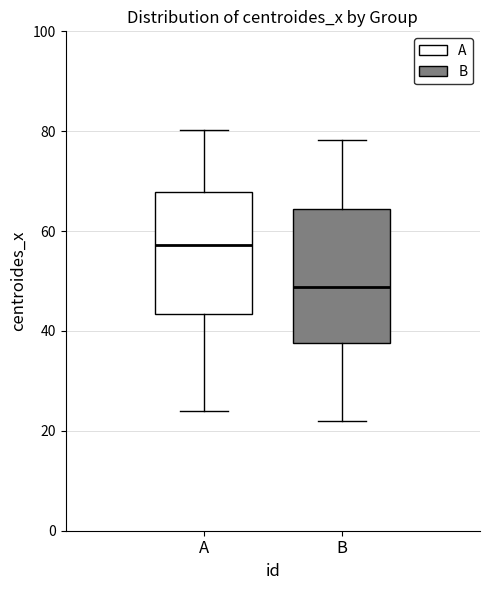

Reading left to right, transcribe this box plot: for each box, give where its median line is, the range the box spans, and where its two whiskers end, as read against the y-axis. The values are not printed on the chart, so give them approximately, as read against the axis.

A: median 58, box 44 to 68, whiskers 24 to 80
B: median 48, box 38 to 64, whiskers 22 to 78